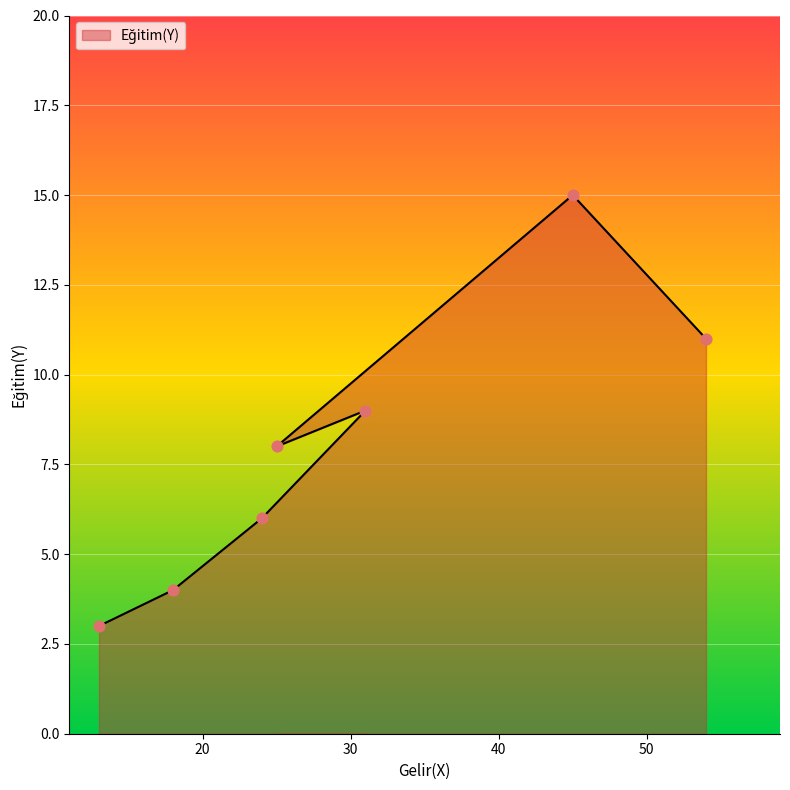

What is the change in value from 13 to 24?

+3